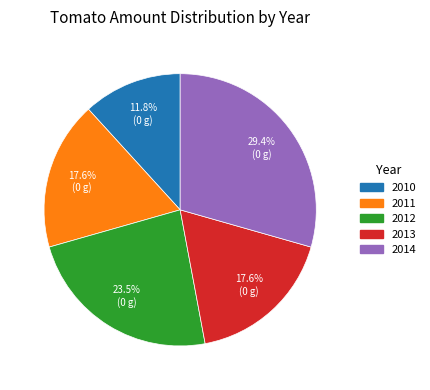

Does any single category account for the majority?

No